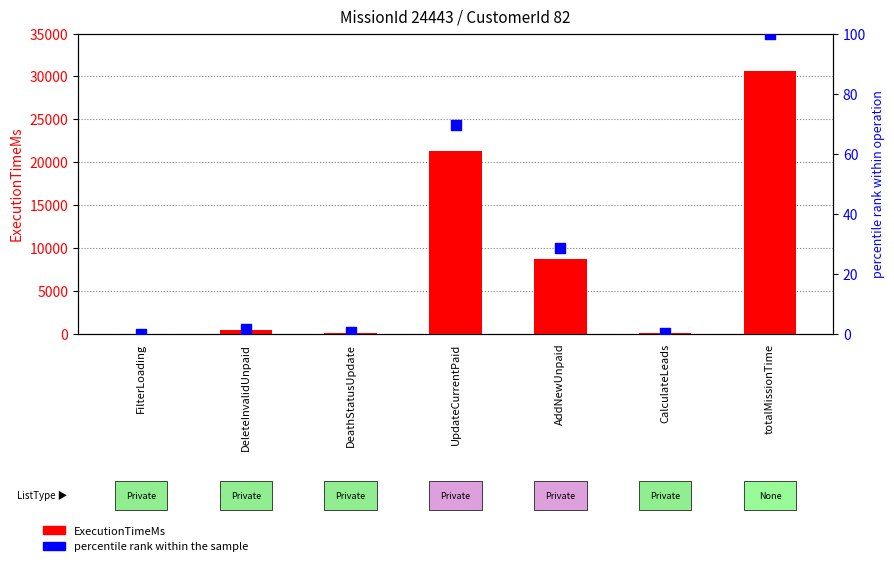

At how many categories does at least one series exceed 16852?

2